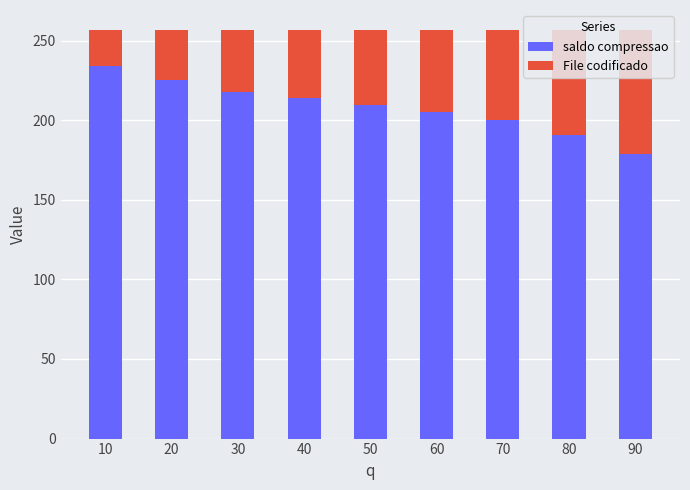

Read the saldo compressao value at 90.

178.9